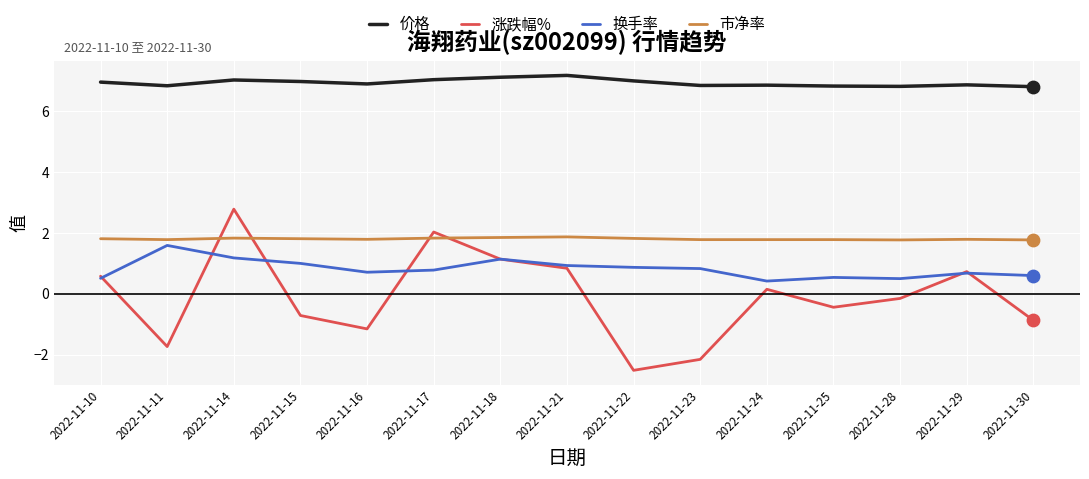

Which series changed the most between 2022-11-14 and 2022-11-28?

涨跌幅%